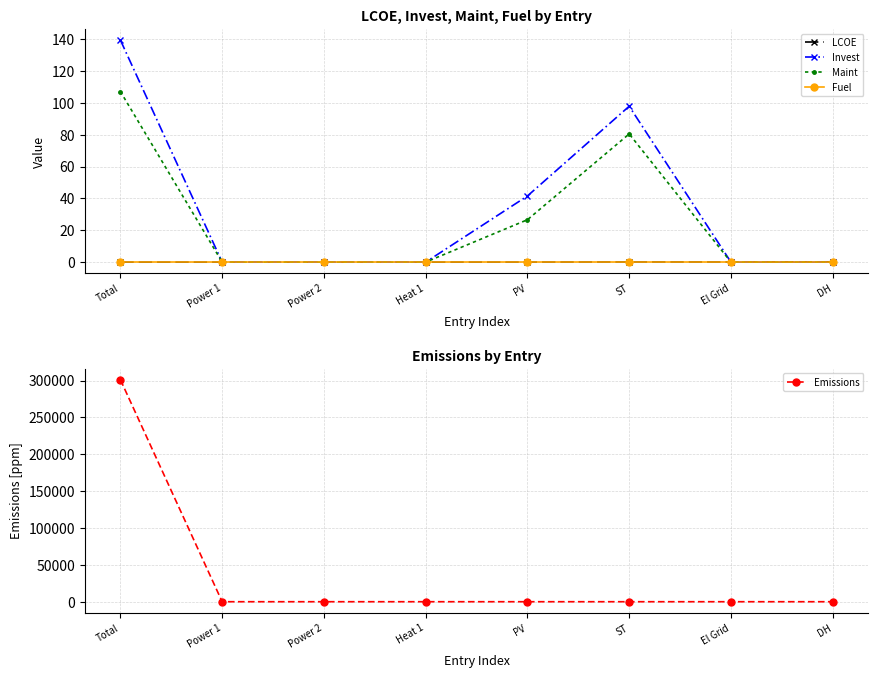

Is the value of Fuel at El Grid greater than the value of Maint at ST?

No